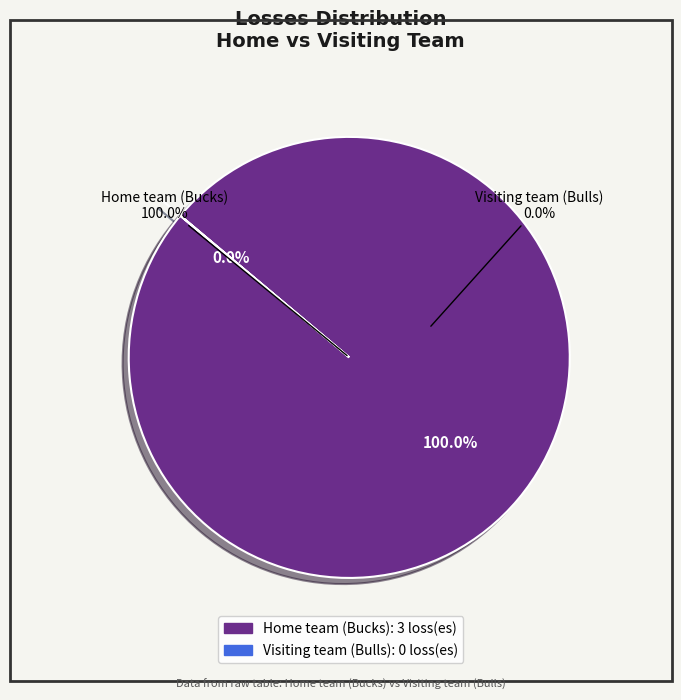

How much of the chart is everything except Visiting team (Bulls)?

100.0%